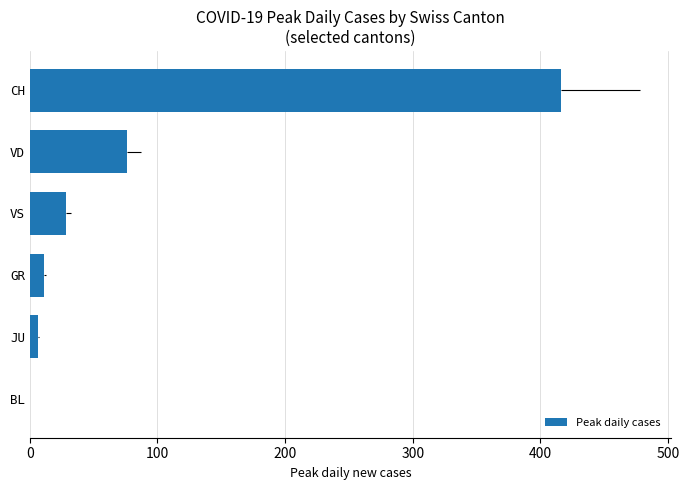

Are the bars grouped side by side (vs. stacked)?

No